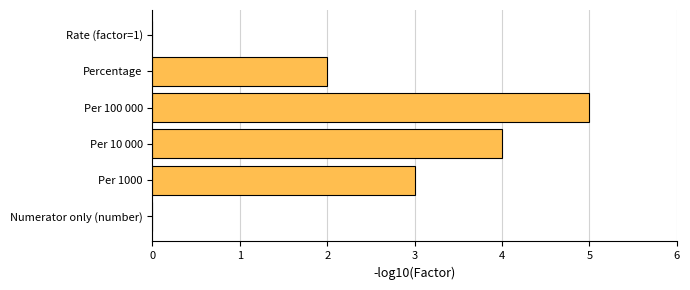

Between Per 1000 and Per 100 000, which is larger?

Per 100 000